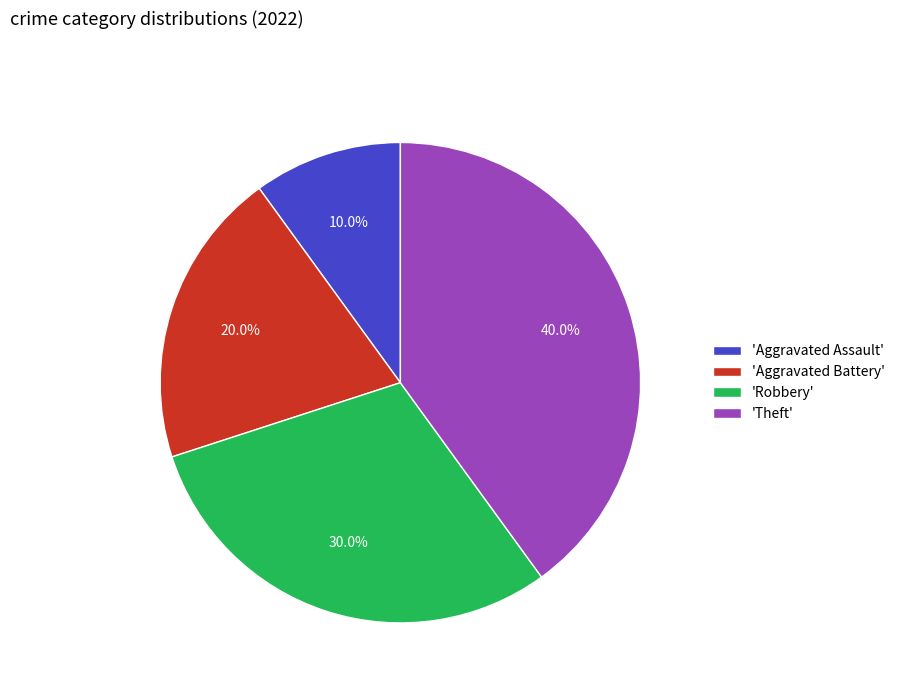

Does 'Theft' account for over 50% of the chart?

No